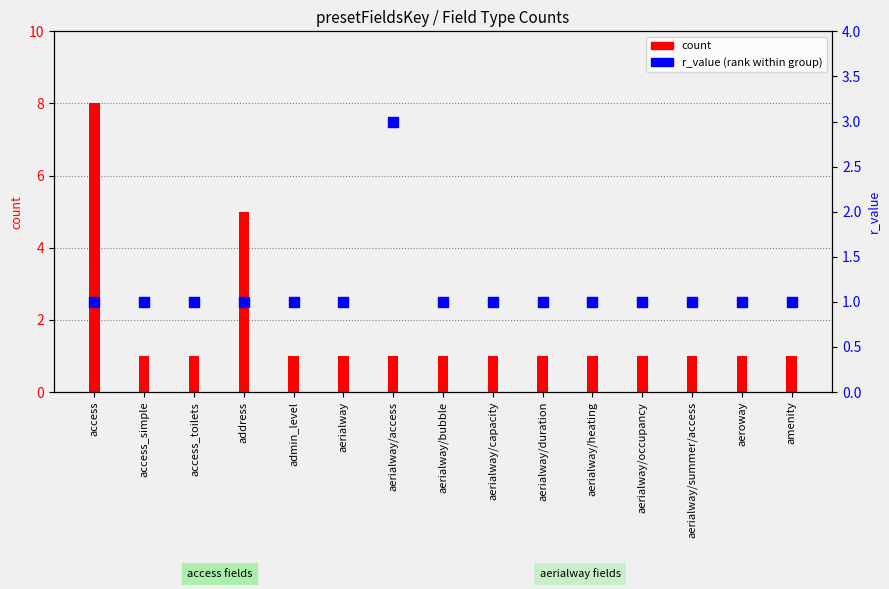

Which series has the largest Y range (max minus min)?

count